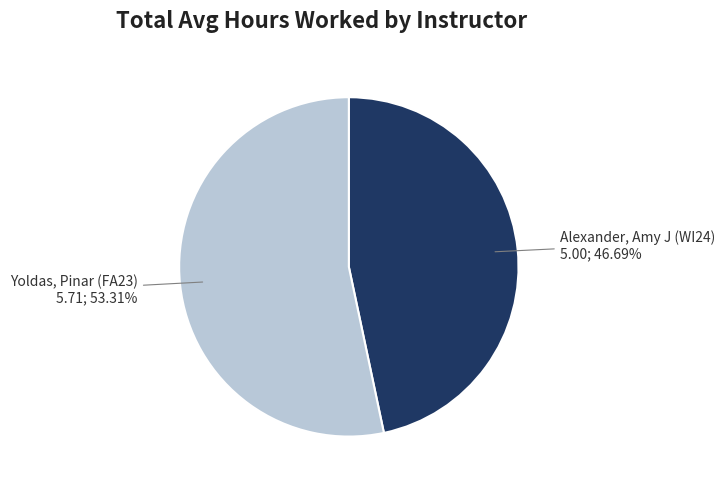

To the nearest percent, what is the difference between the Alexander, Amy J (WI24) and Yoldas, Pinar (FA23) slice percentages?

7%